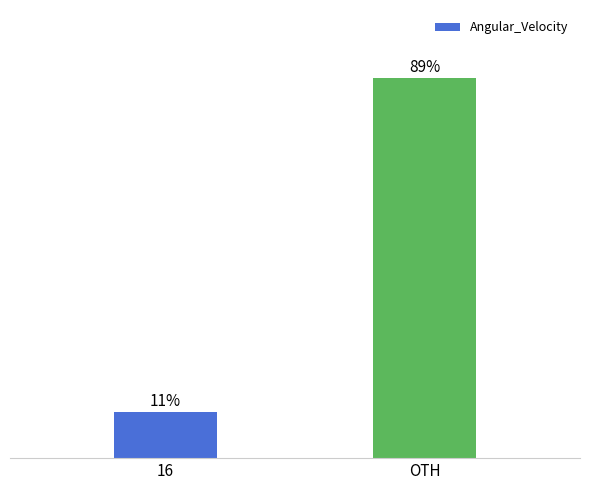

At which category does the chart reach its peak across all series?

OTH